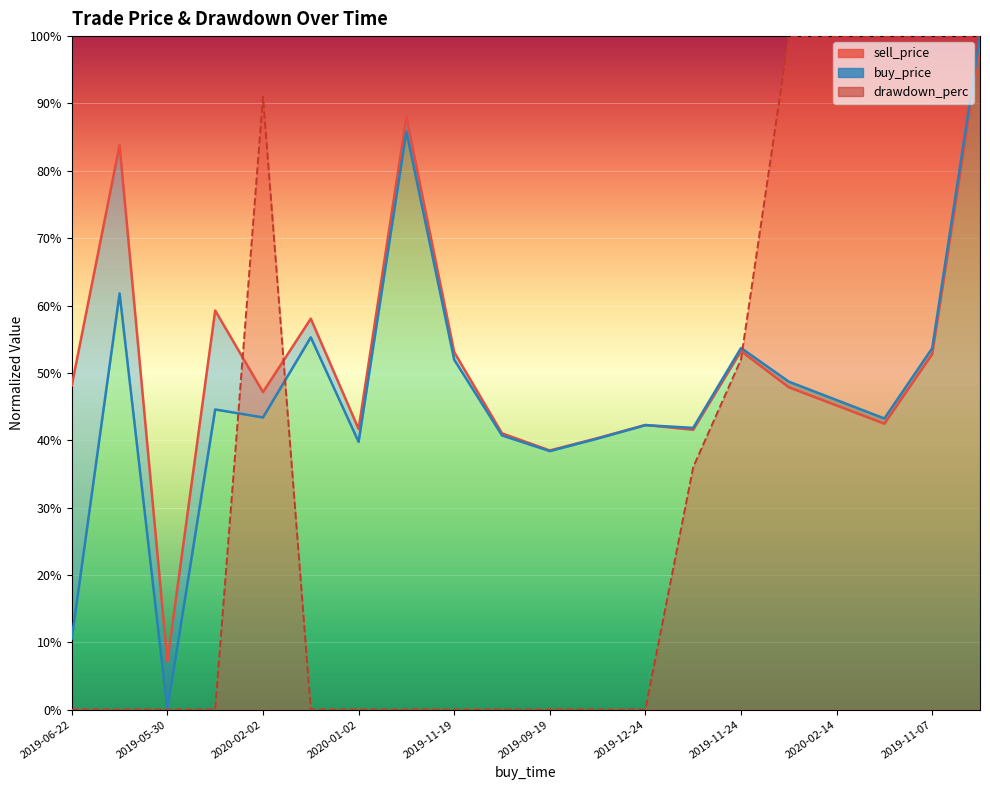

Rank the categories by sell_price value from highest to lowest.

2019-08-09, 2019-08-02, 2019-07-21, 2019-10-01, 2019-07-09, 2019-11-24, 2019-11-19, 2019-11-07, 2019-06-22, 2020-01-06, 2020-02-02, 2020-02-14, 2019-12-22, 2019-12-24, 2020-01-02, 2019-12-14, 2019-12-23, 2019-09-26, 2019-09-19, 2019-05-30